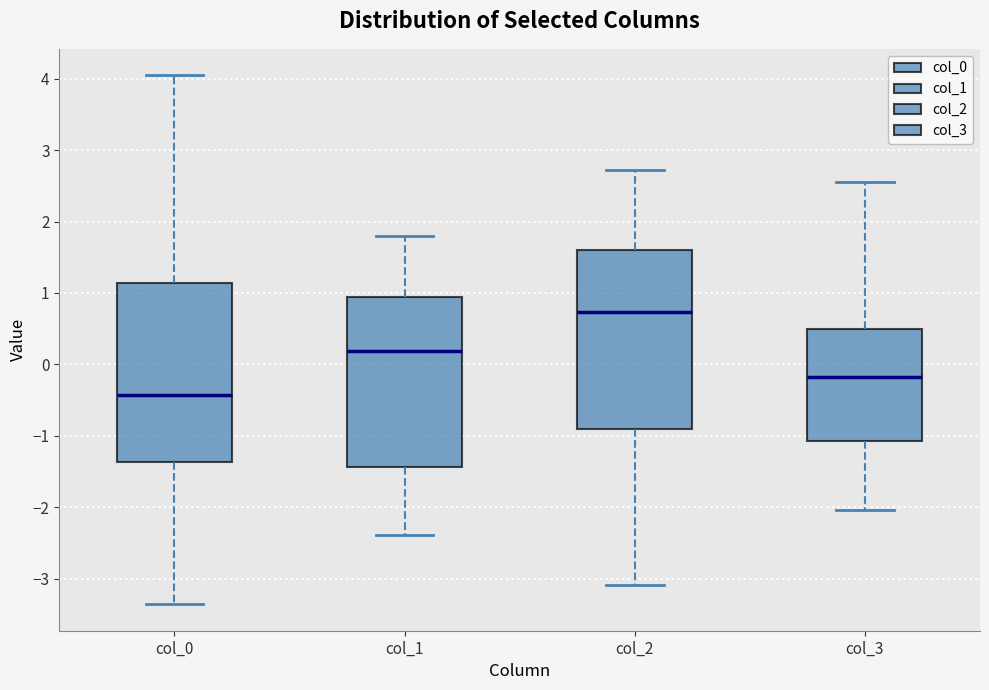

Which box has the highest median line?

col_2